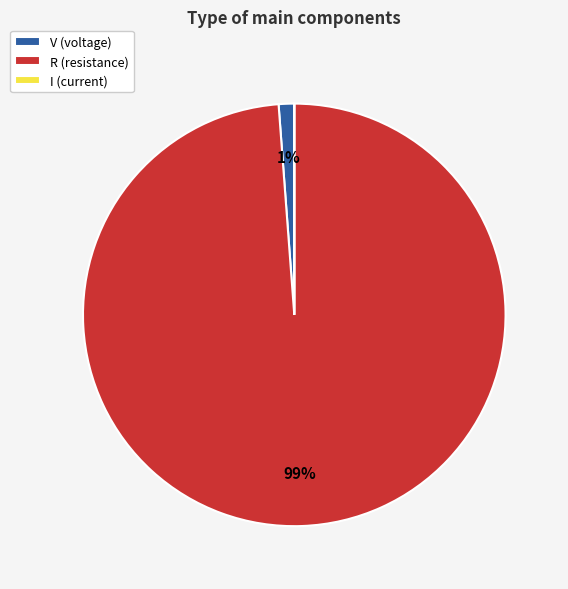

Which slice is the largest?

R (resistance)